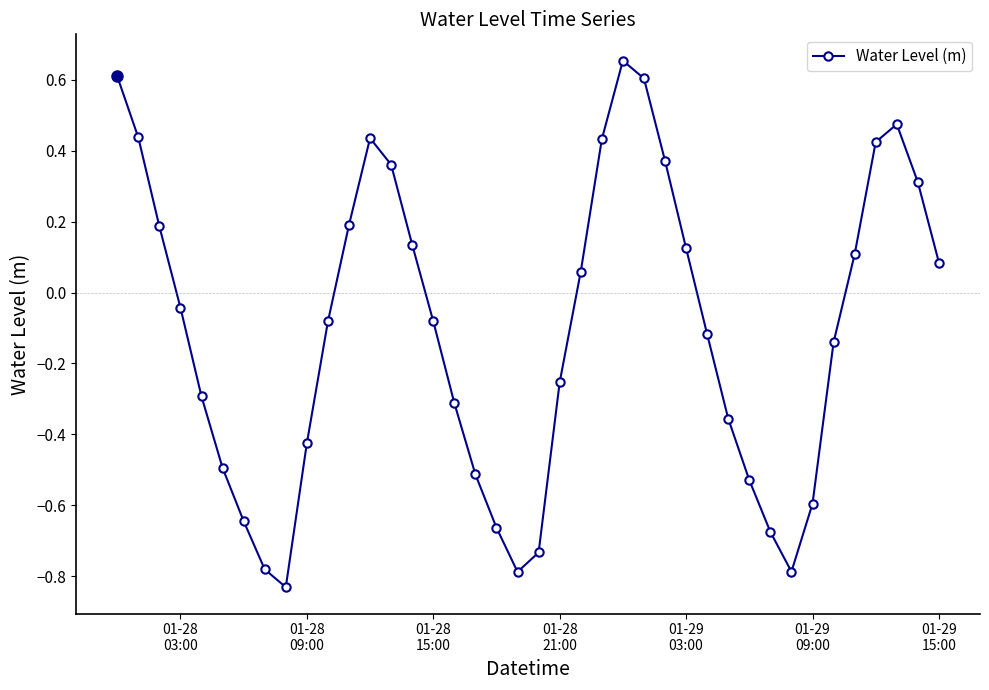

How many points are lower than both their immediate neighbors (excluding endpoints)?

3